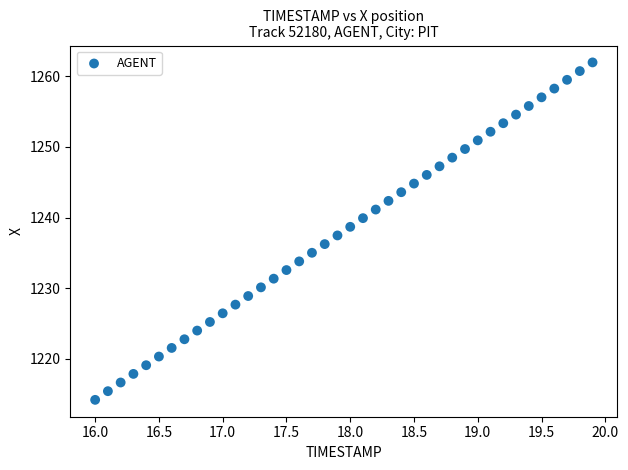

What is the range of Y values (max minus min)?

47.8